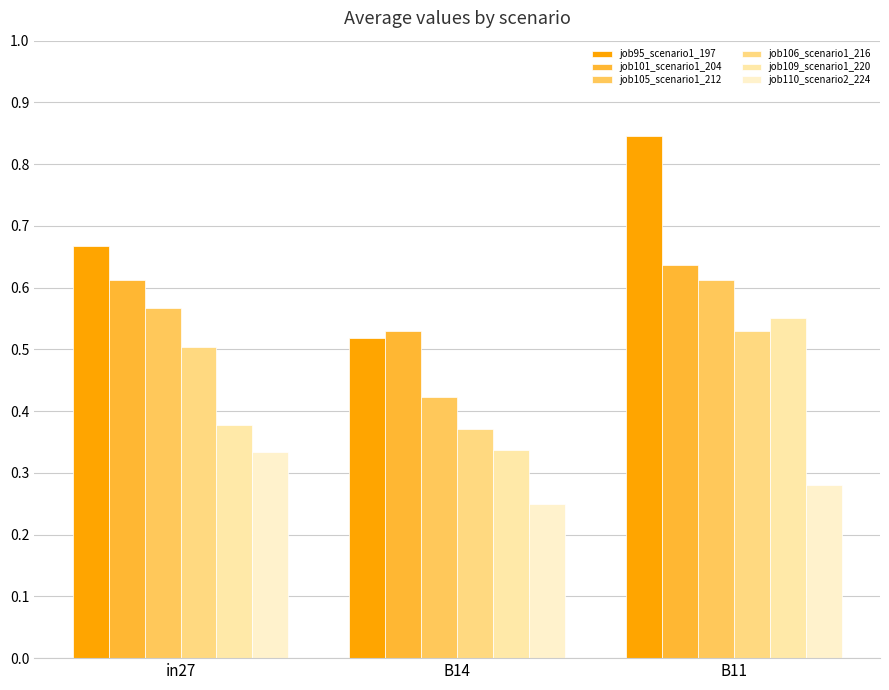

Rank the series at in27 from lowest to highest value.

job110_scenario2_224, job109_scenario1_220, job106_scenario1_216, job105_scenario1_212, job101_scenario1_204, job95_scenario1_197